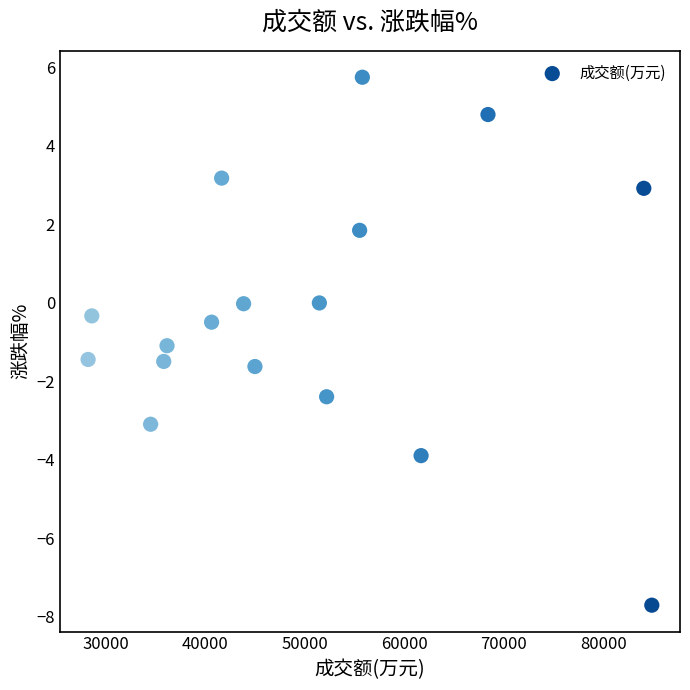

What is the range of X values (max minus min)?

56675.0